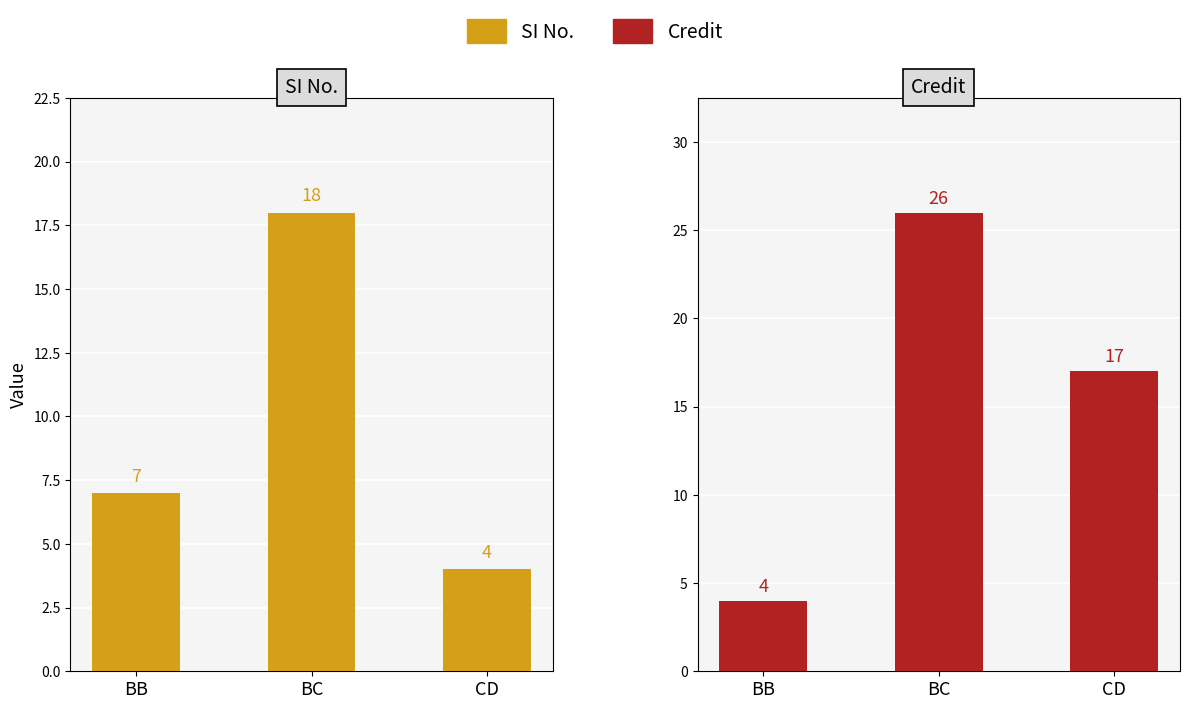

Is it true that Credit equals 4 at BB?

True